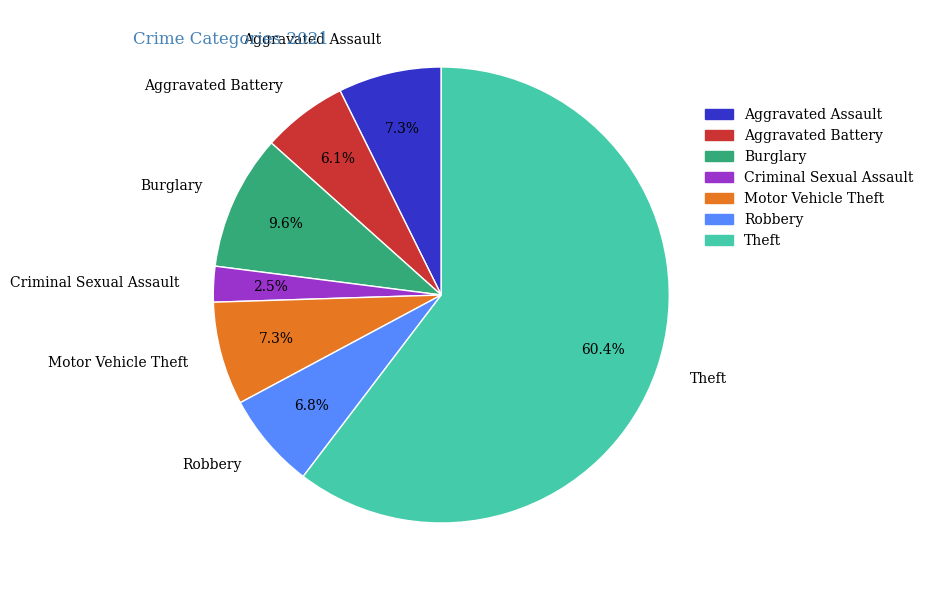

To the nearest percent, what is the combined percentage of Motor Vehicle Theft and Burglary?

17%